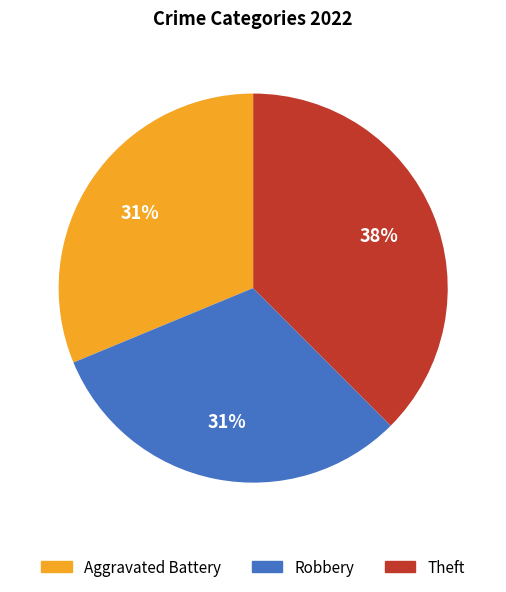

Do Robbery and Theft together represent more than half of the pie?

Yes